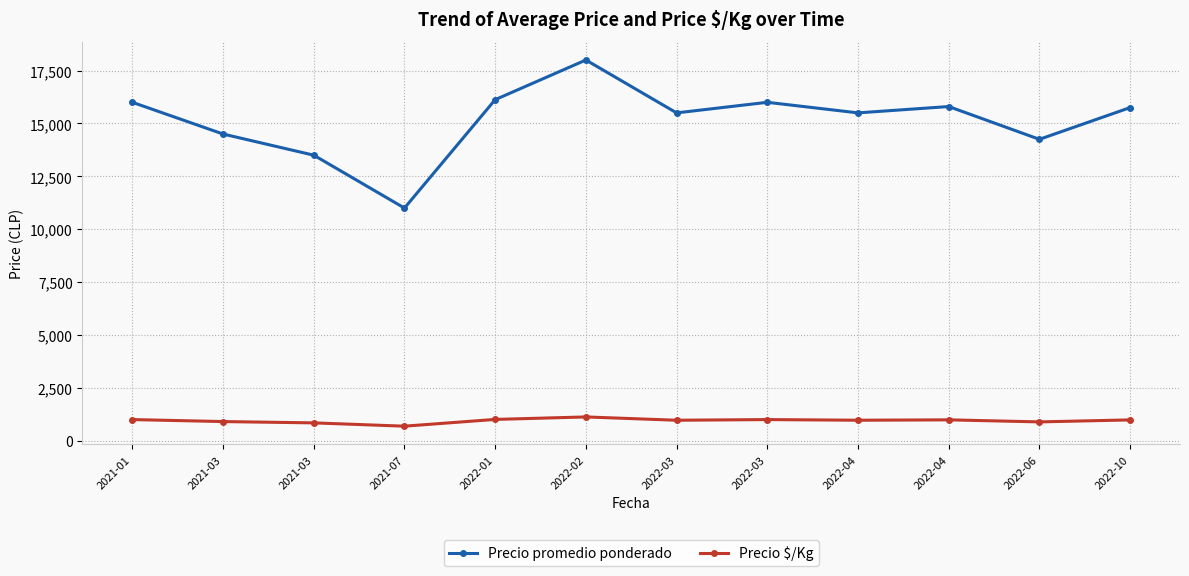

Reading left to right, extract all data points from this chart.

Precio promedio ponderado: 2021-01=16000.0	2021-03=14500.0	2021-03=13500.0	2021-07=11000.0	2022-01=16125.0	2022-02=18000.0	2022-03=15500.0	2022-03=16000.0	2022-04=15500.0	2022-04=15800.0	2022-06=14250.0	2022-10=15750.0
Precio $/Kg: 2021-01=1000.0	2021-03=906.0	2021-03=844.0	2021-07=688.0	2022-01=1007.8	2022-02=1125.0	2022-03=968.5	2022-03=1000.0	2022-04=969.0	2022-04=987.2	2022-06=890.5	2022-10=984.5